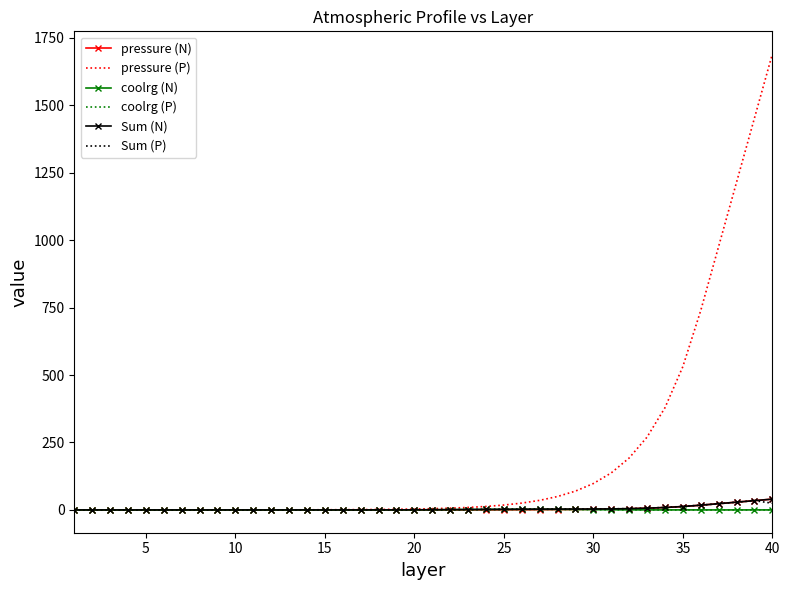

Which series has the largest total across all categories?

pressure (P)